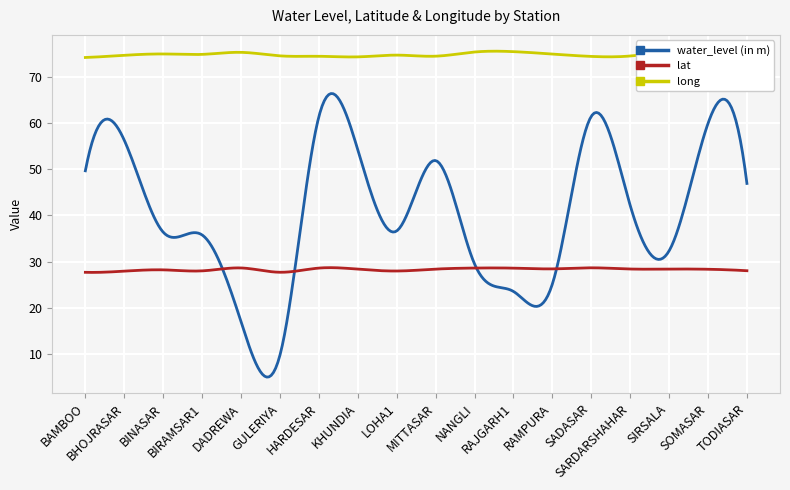

What is the difference between the maximum and minimum values in the lat series?

1.0